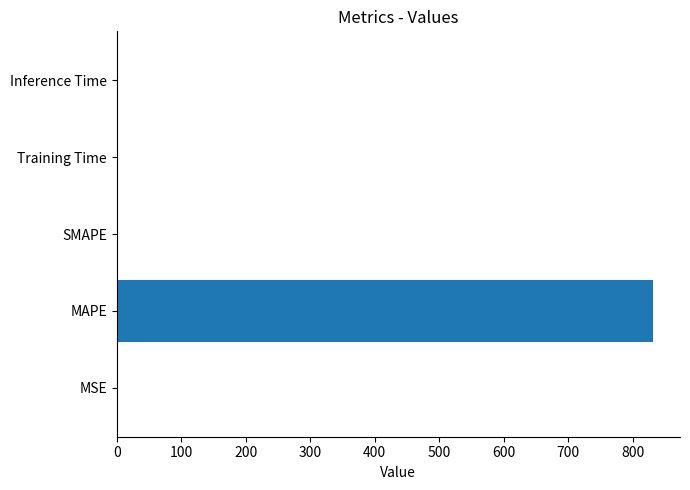

Which label corresponds to the largest value in the chart?

MAPE